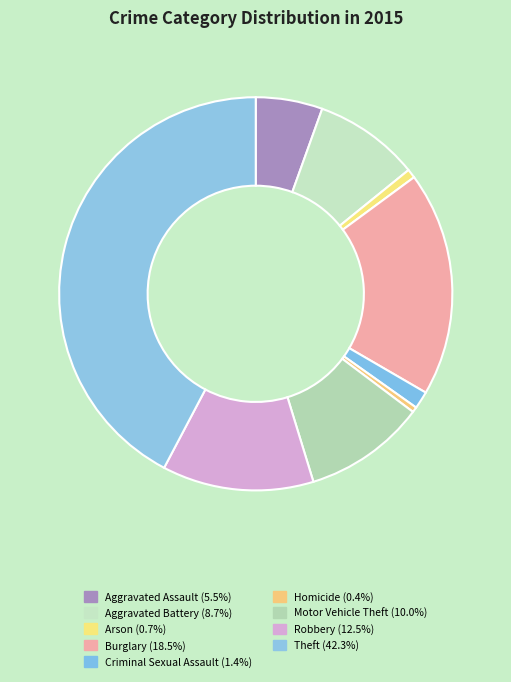

To the nearest percent, what is the difference between the Aggravated Assault and Arson slice percentages?

5%